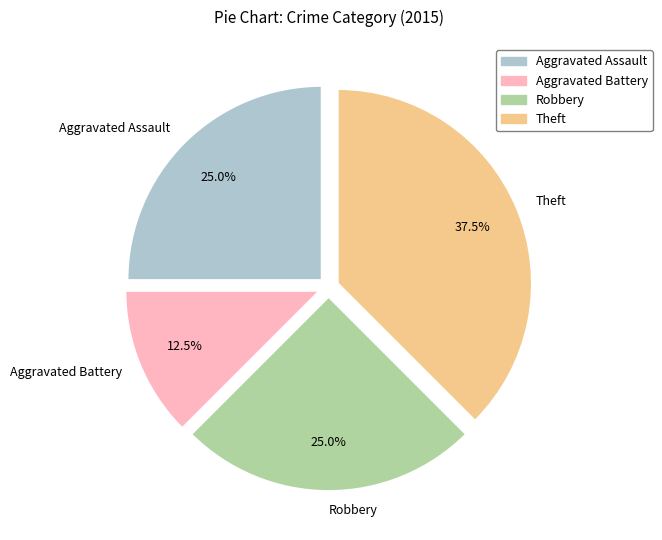

Which has a higher value, Aggravated Battery or Theft?

Theft